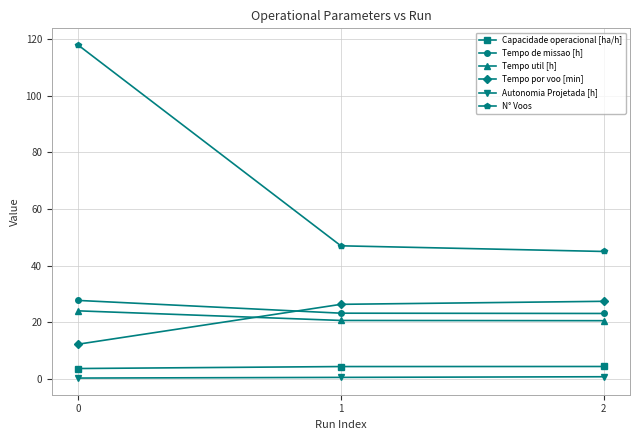

Read the Tempo util [h] value at 1.

20.6